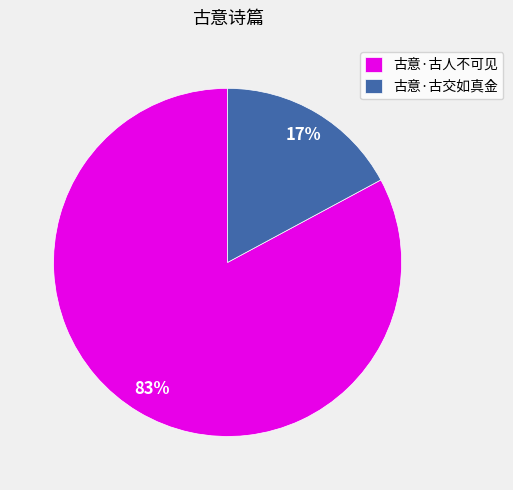

How many segments does this pie chart have?

2